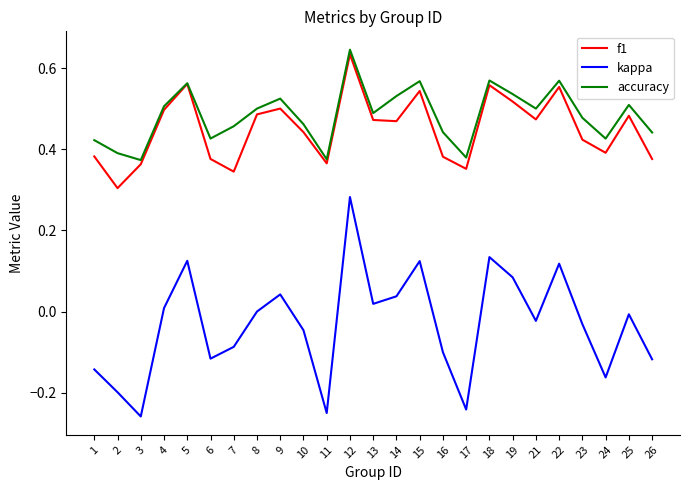

Is the value of f1 at 1 greater than the value of accuracy at 10?

No